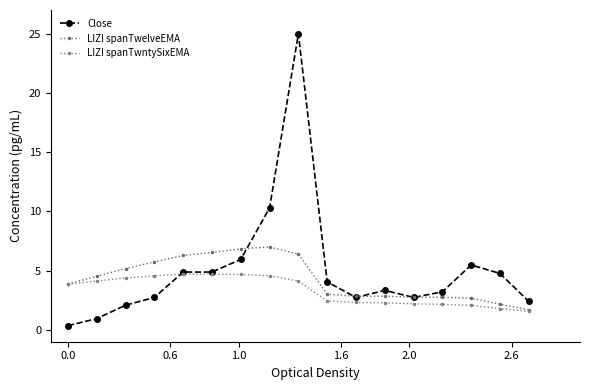

What is the minimum value shown in the chart?

0.4